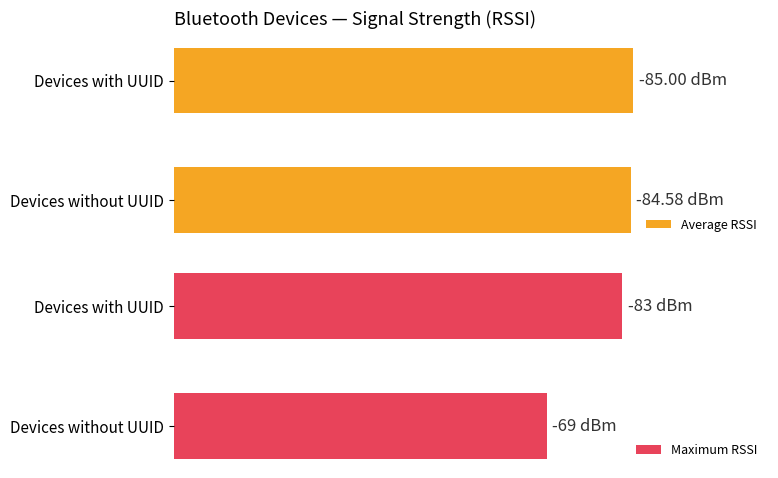

Which series has the largest range (max minus min)?

Maximum RSSI